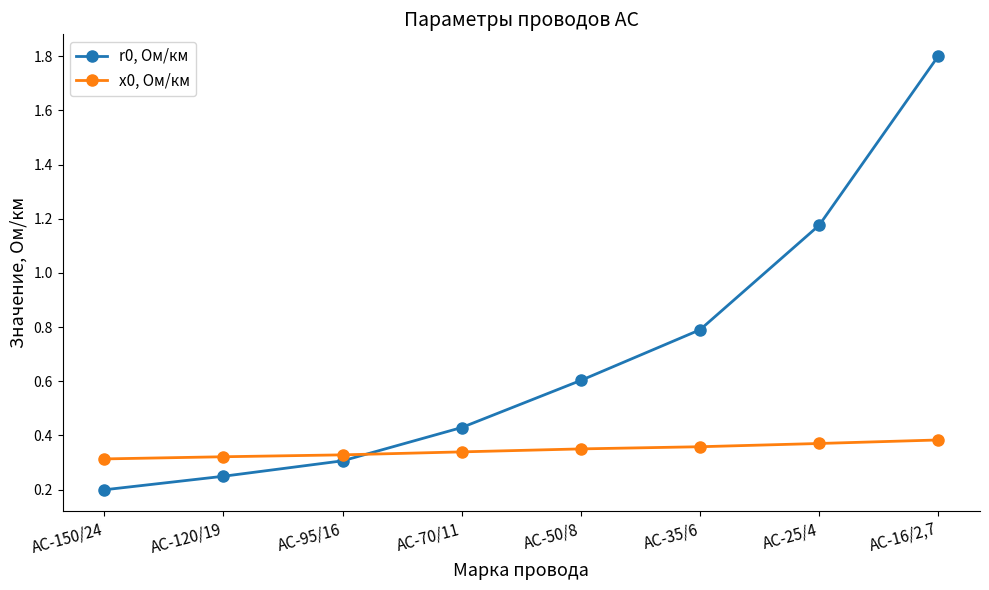

True or false: x0, Ом/км has a value of 0.3 at АС-95/16.

True